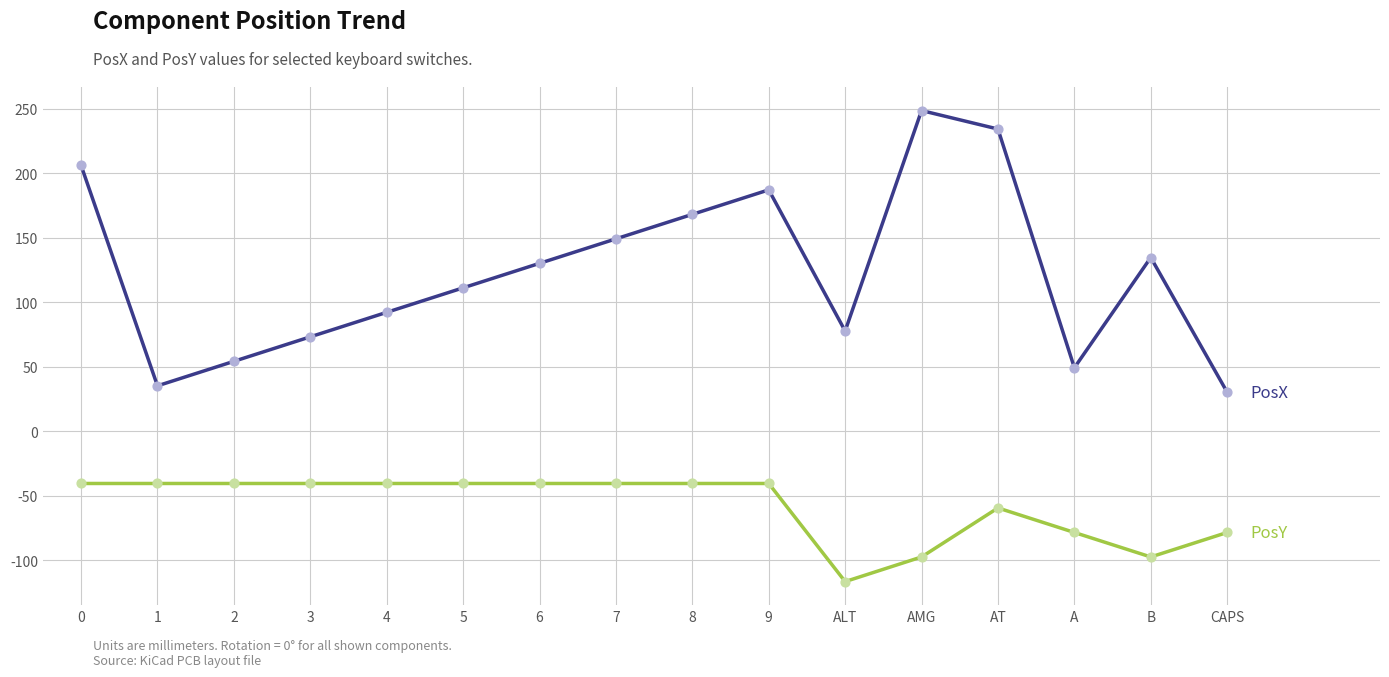

What is the spread (max minus min) of values at A?

127.8